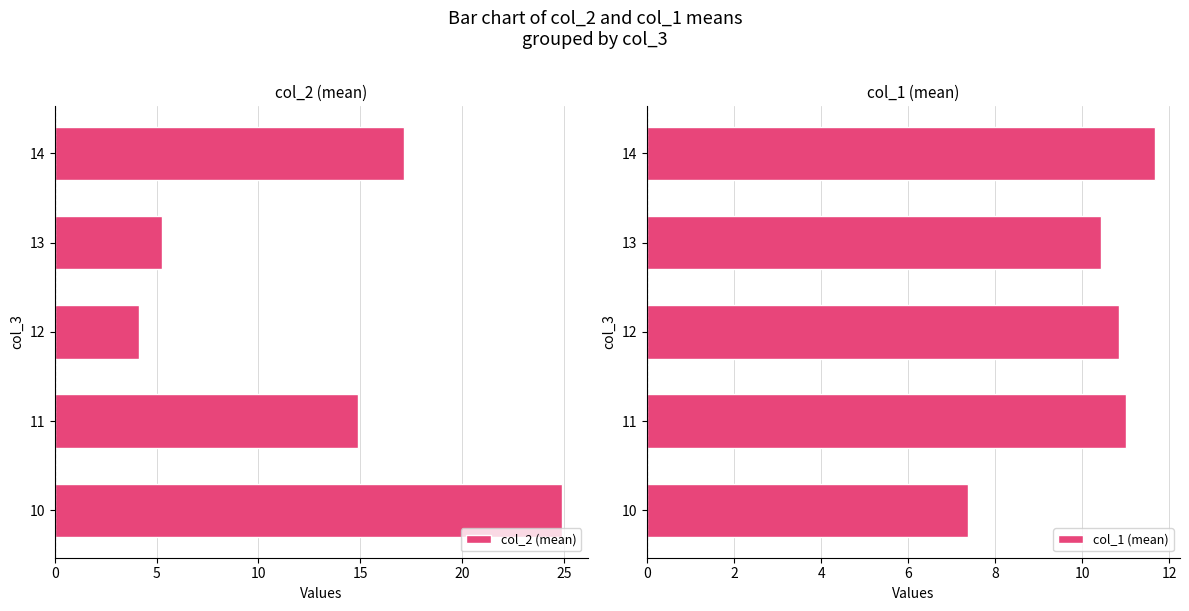

What is the sum of all col_1 (mean) values?

51.3